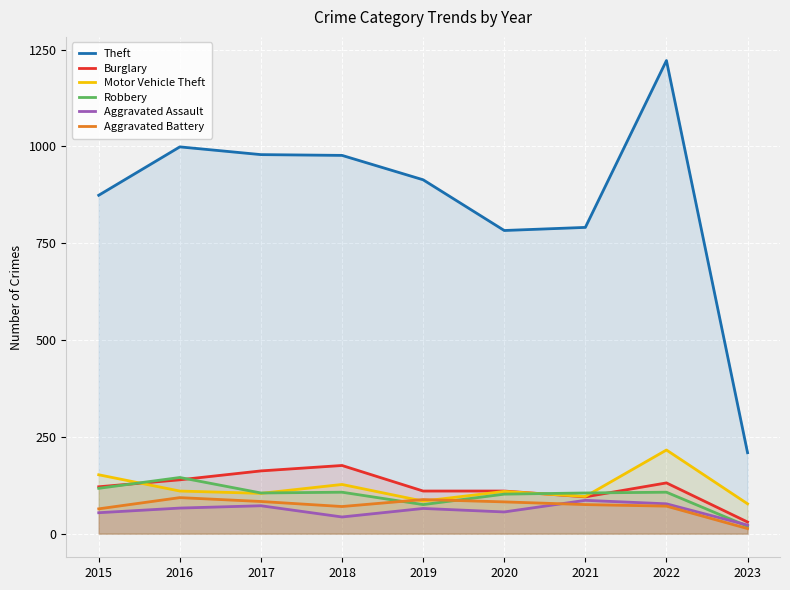

Is it true that Theft equals 1222 at 2022?

True